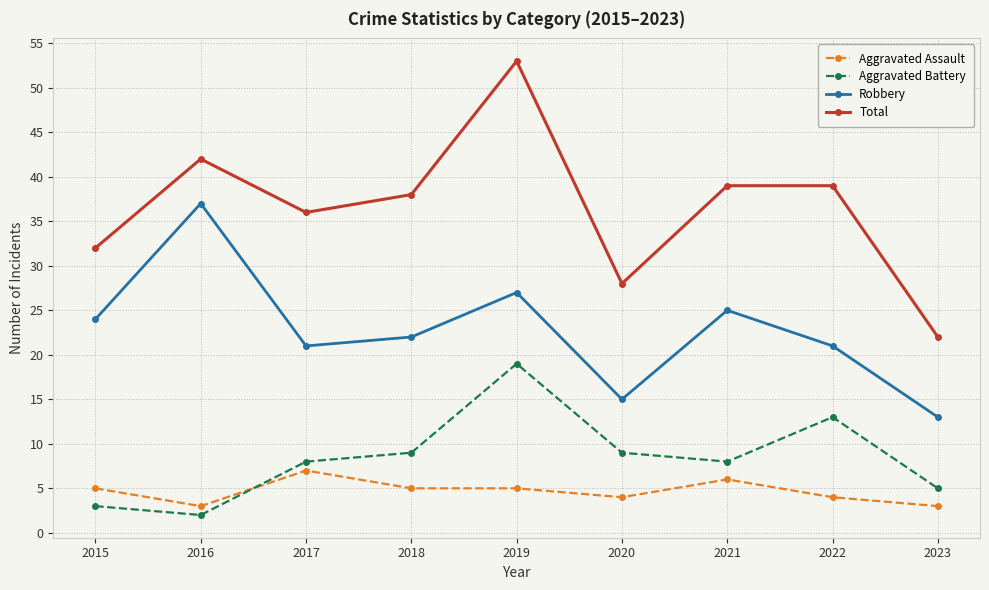

How many lines are shown in the chart?

4